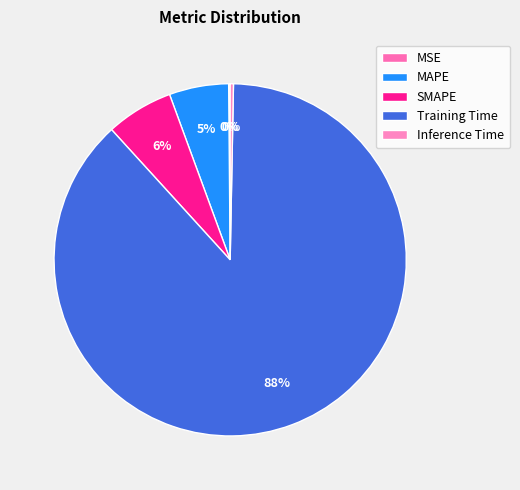

How many slices are in this pie chart?

5